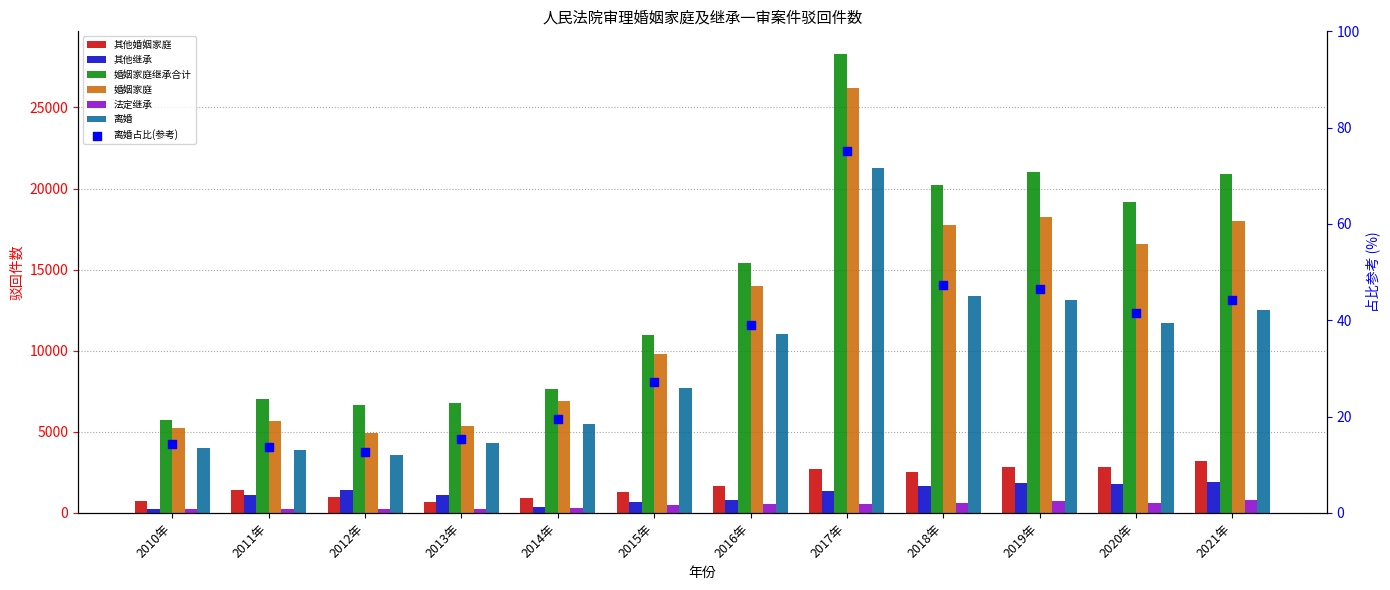

What are all the series names shown in the legend?

其他婚姻家庭, 其他继承, 婚姻家庭继承合计, 婚姻家庭, 法定继承, 离婚